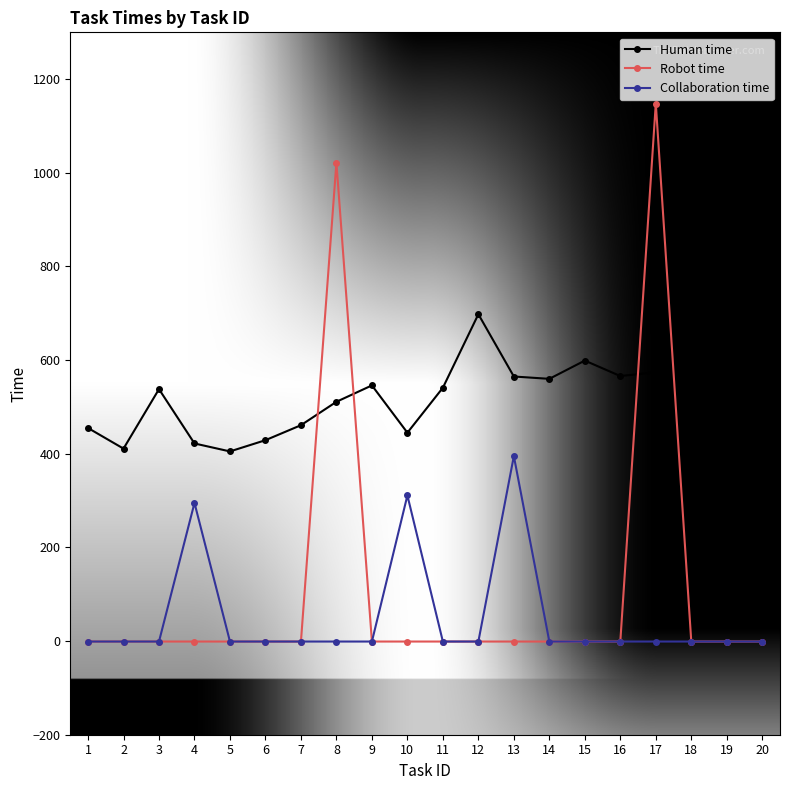

Which series has the widest spread of values?

Robot time